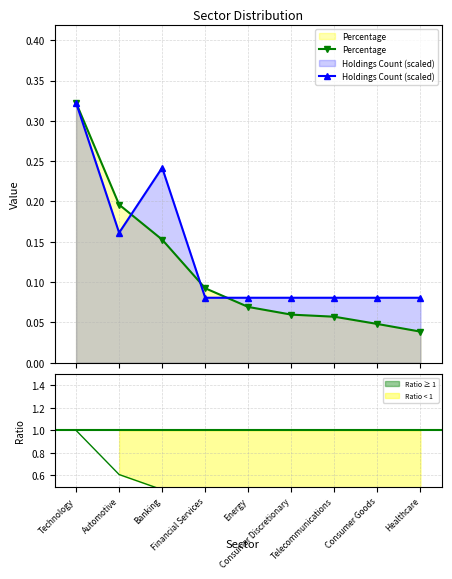

What are all the series names shown in the legend?

Percentage, Holdings Count (scaled)